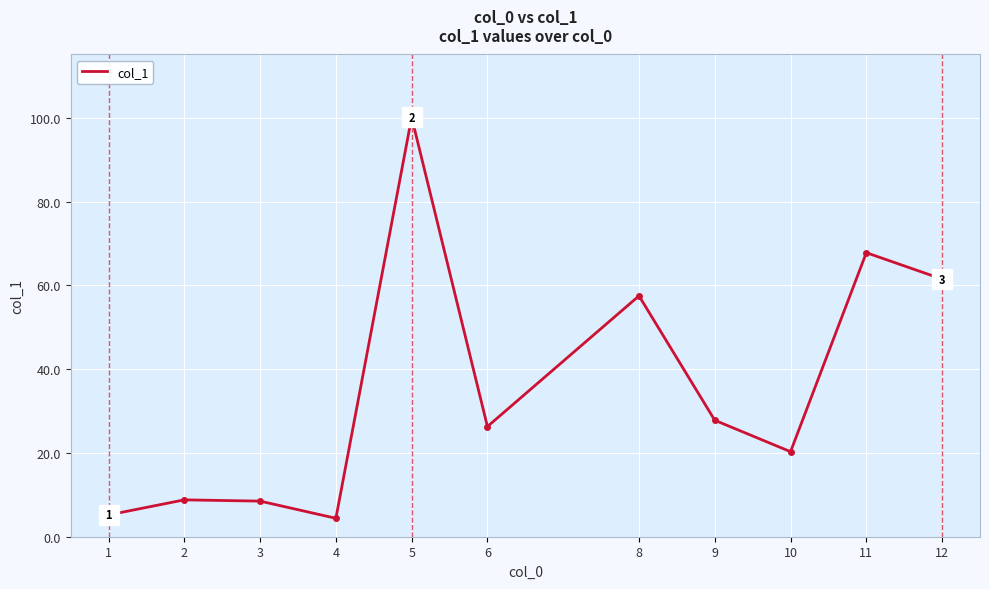

Is it true that the value at 2 is 15.8?

False